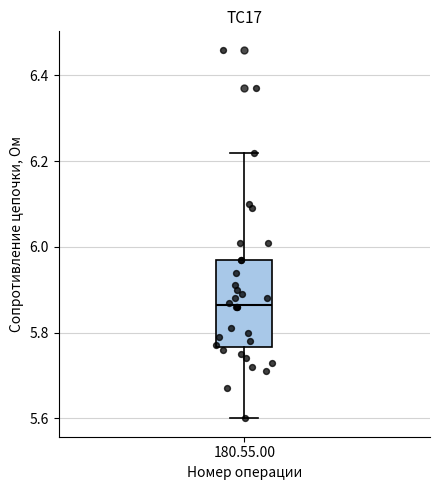

Transcribe this box plot: give where the median line is, the range the box spans, and where the two whiskers end, as read against the y-axis. The values are not printed on the chart, so give them approximately, as read against the axis.

median 5.86, box 5.76 to 5.98, whiskers 5.60 to 6.22